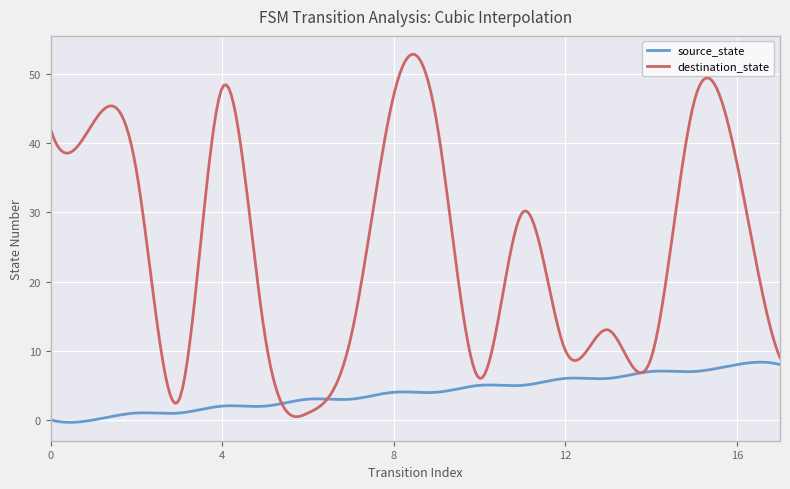

Rank the series by their maximum value, from lowest to highest.

source_state, destination_state